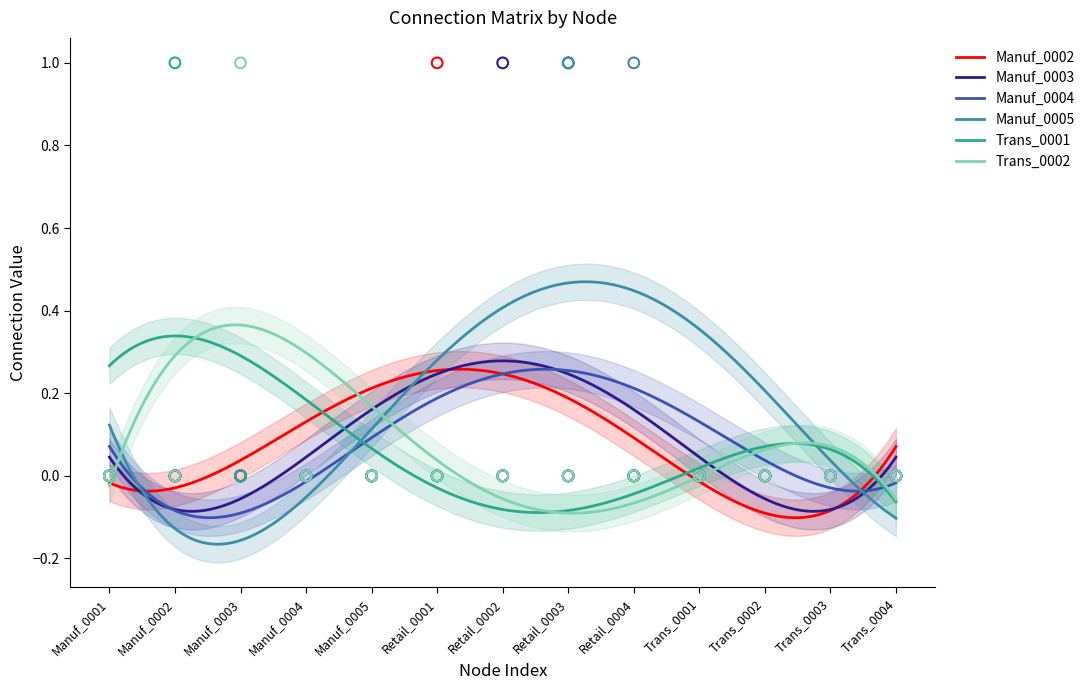

Which series reaches the minimum Y coordinate?

Manuf_0002